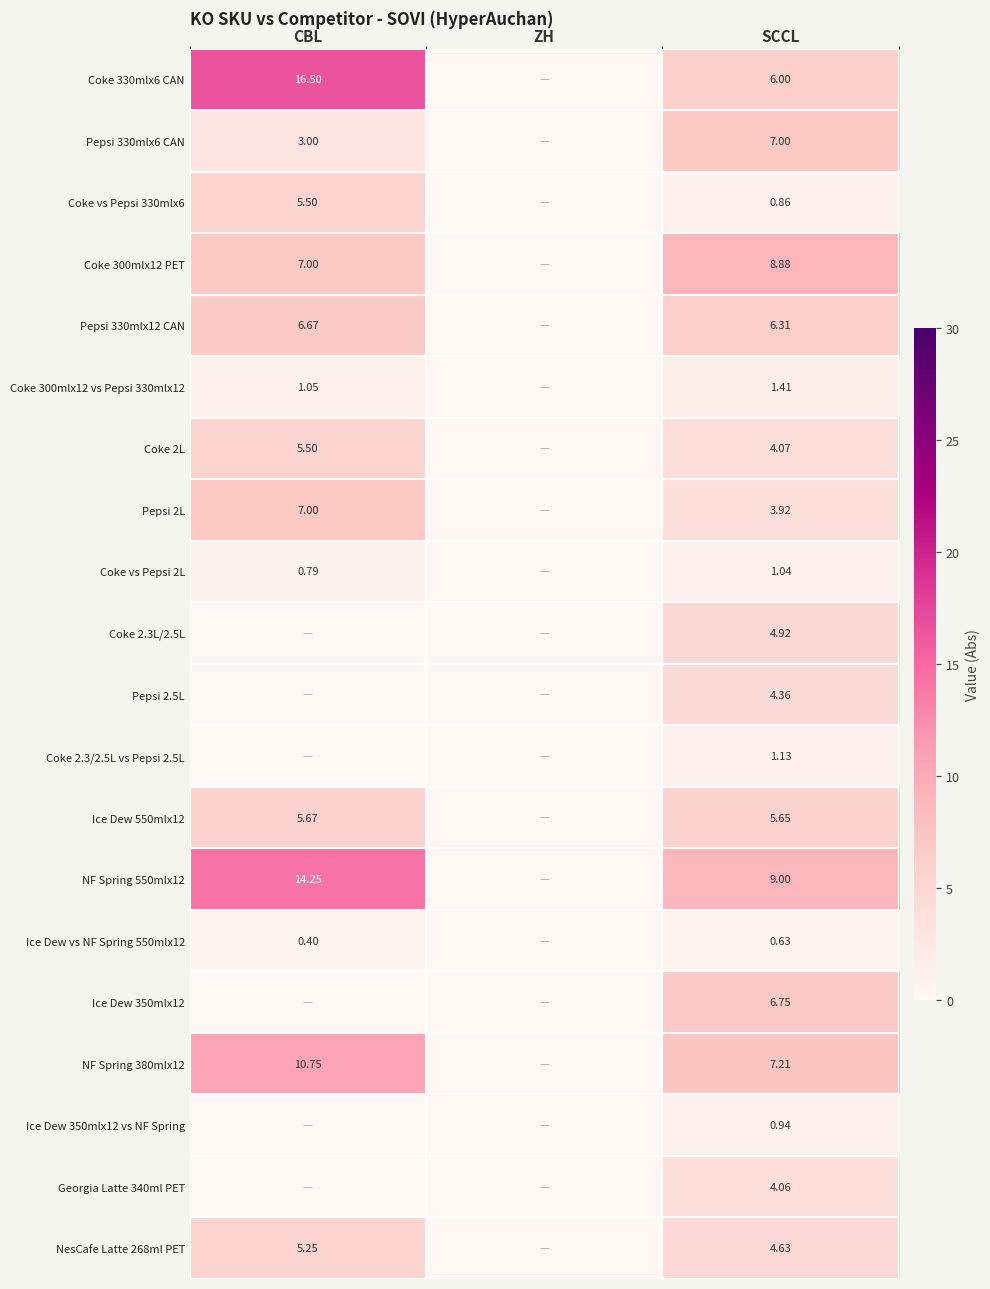

At which category is the sum across all series the highest?

CBL